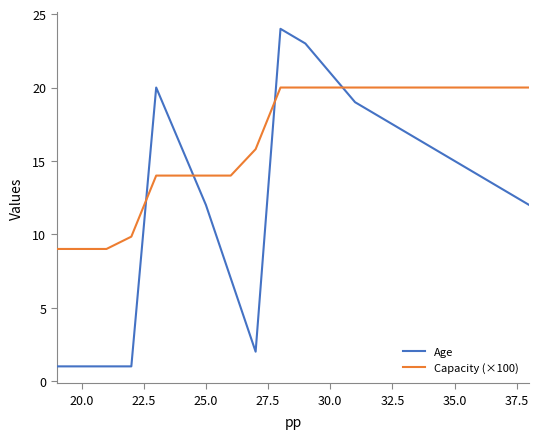

What is the lowest value of the Capacity (×100) series?

9.0